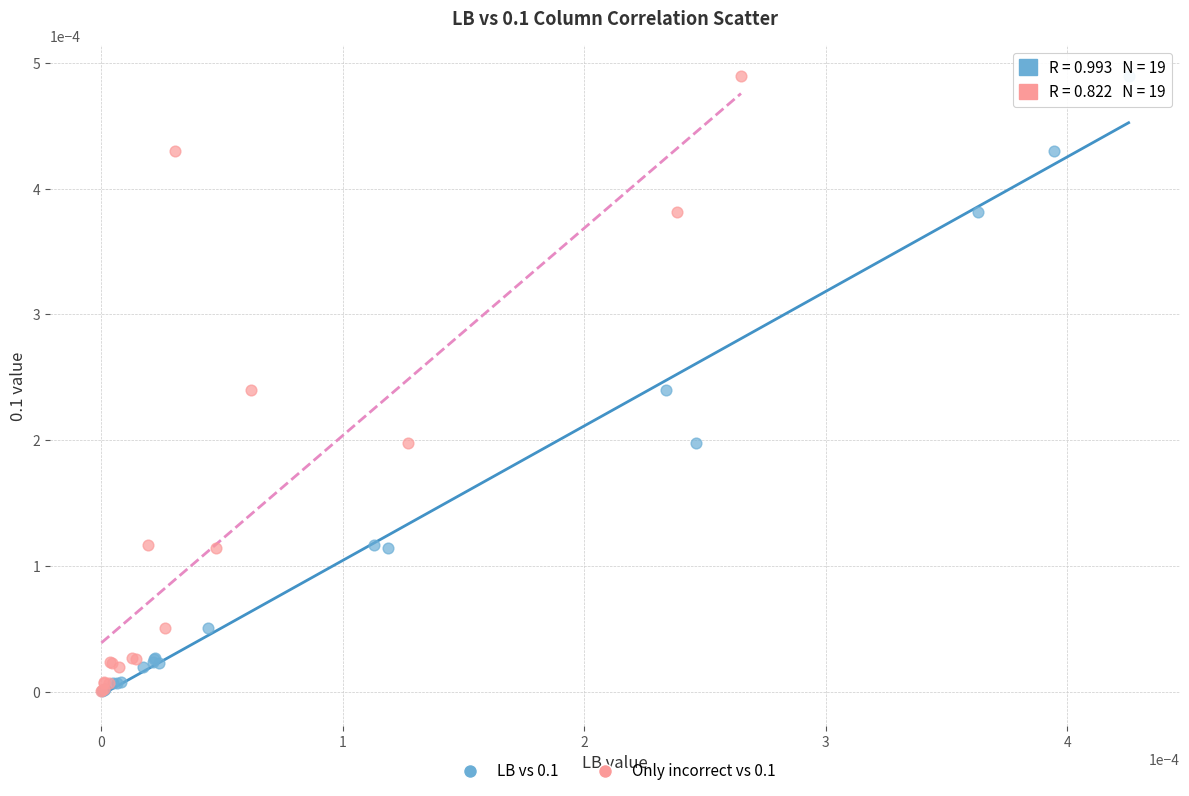

What are all the series names shown in the legend?

LB vs 0.1, Only incorrect vs 0.1